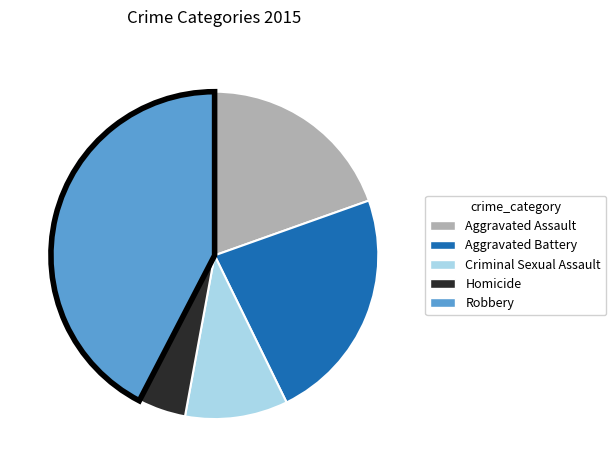

Is it true that Criminal Sexual Assault is 21% of the pie?

False